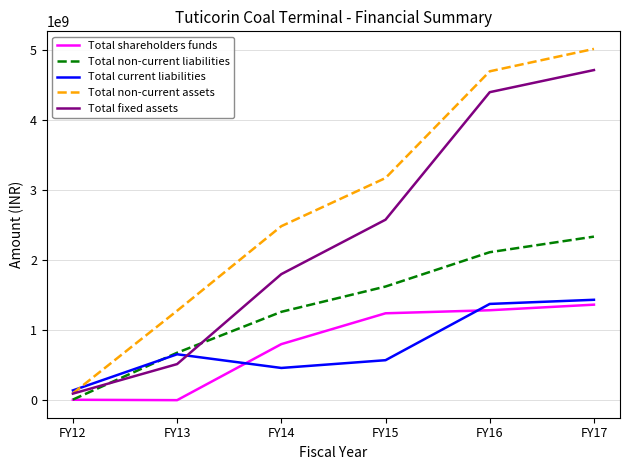

After their last crossing, which series has the higher values: Total non-current liabilities or Total fixed assets?

Total fixed assets